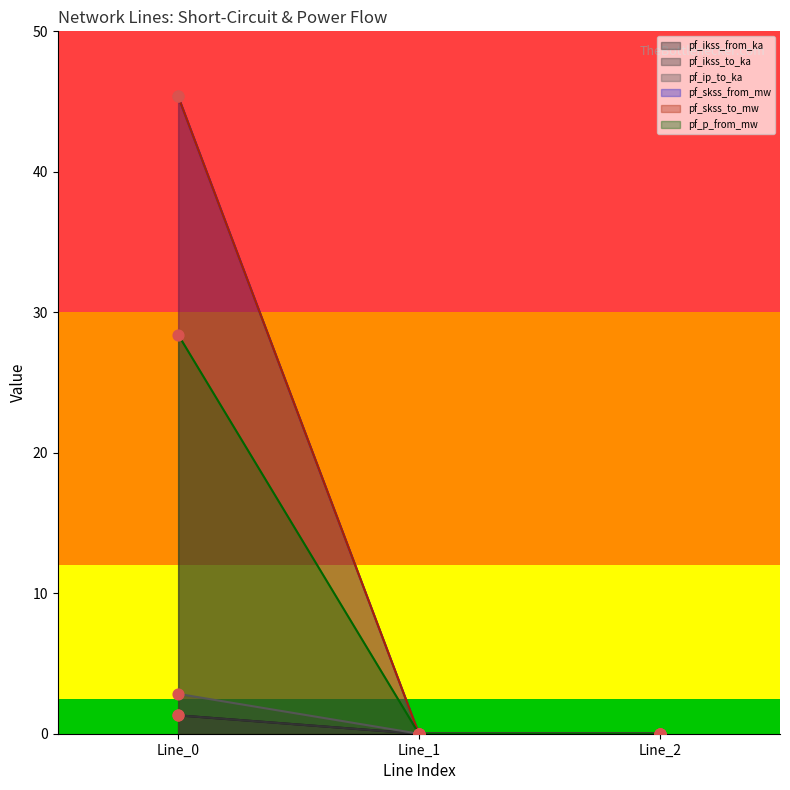

Which series reaches the maximum Y coordinate?

pf_ip_to_ka